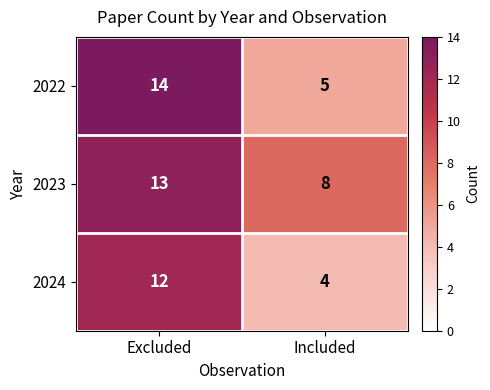

Which series changed the most between Excluded and Included?

2022